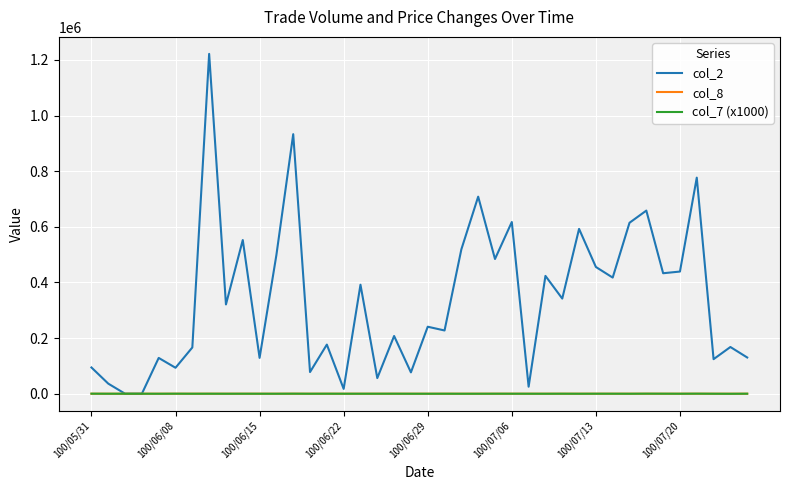

What is the maximum value shown in the chart?

1221970